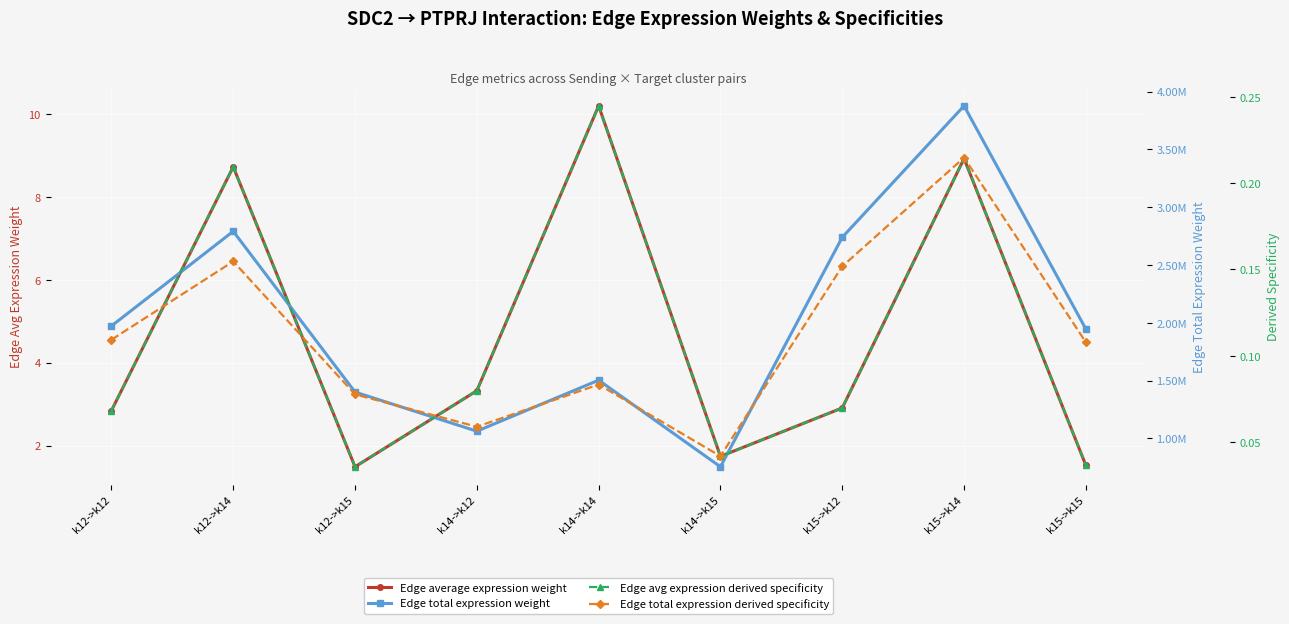

At which label does Edge total expression weight reach its minimum?

k14->k15